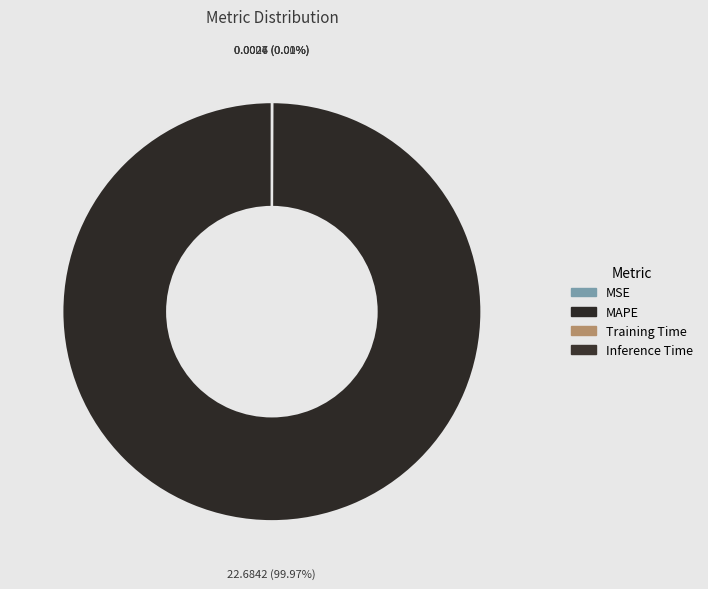

What percentage do MSE and MAPE together represent?

100.0%